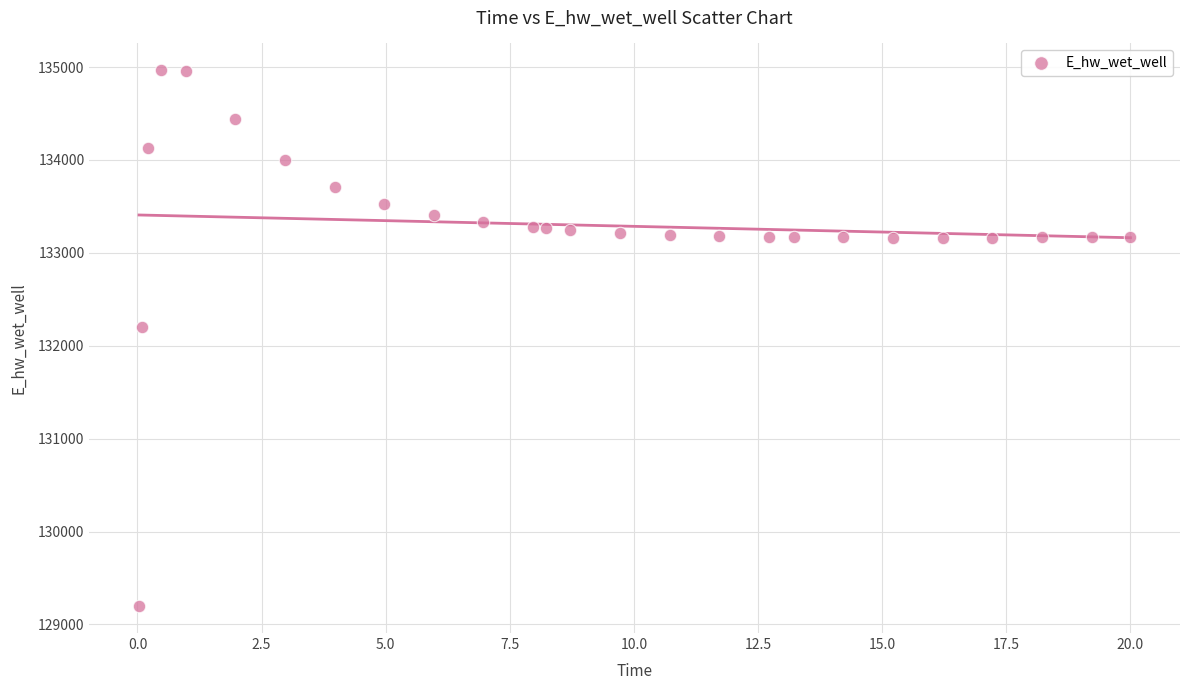

What Y value in the scatter plot is closest to 132081?

132207.2